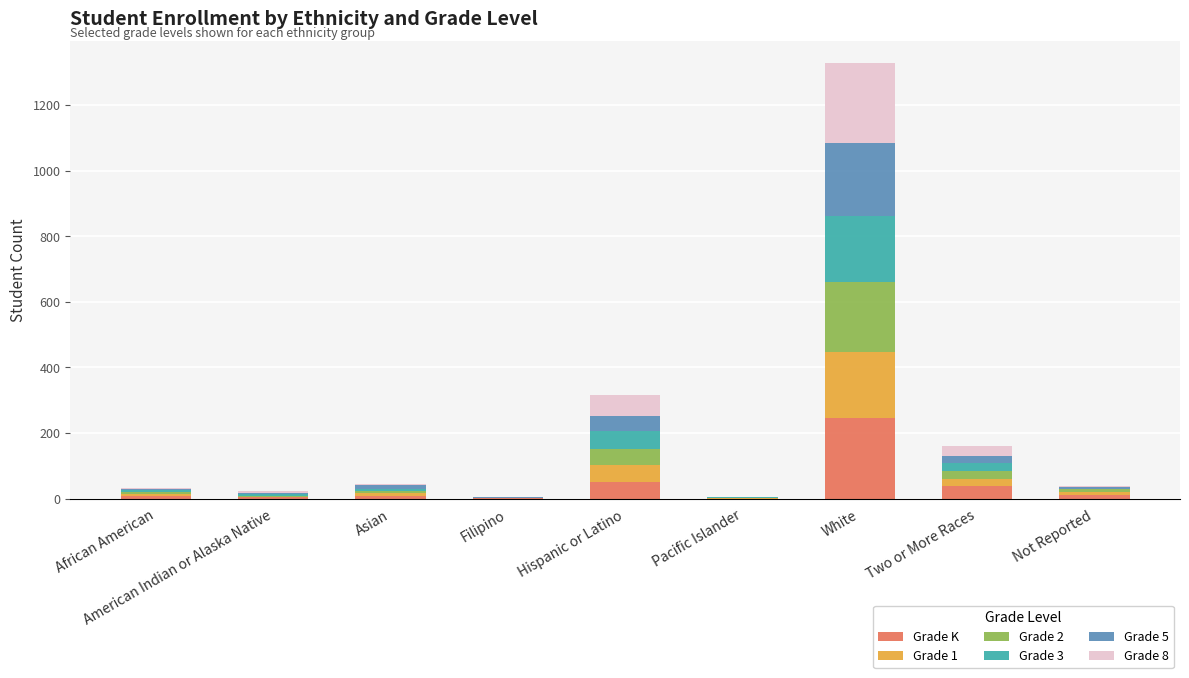

At which label does Grade K reach its peak?

White